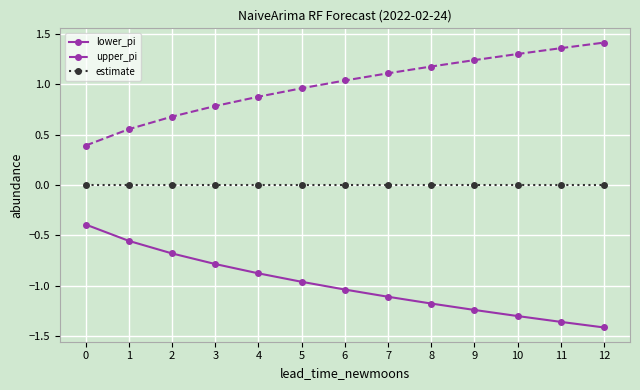

What is the spread (max minus min) of values at 5?

1.9